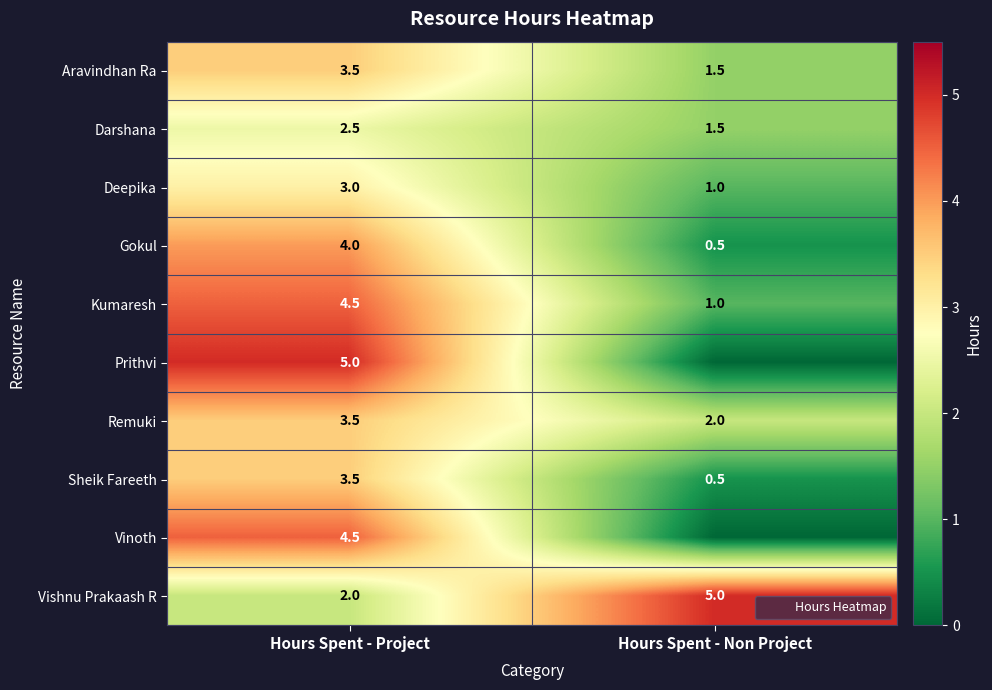

How many categories are shown in the chart?

2